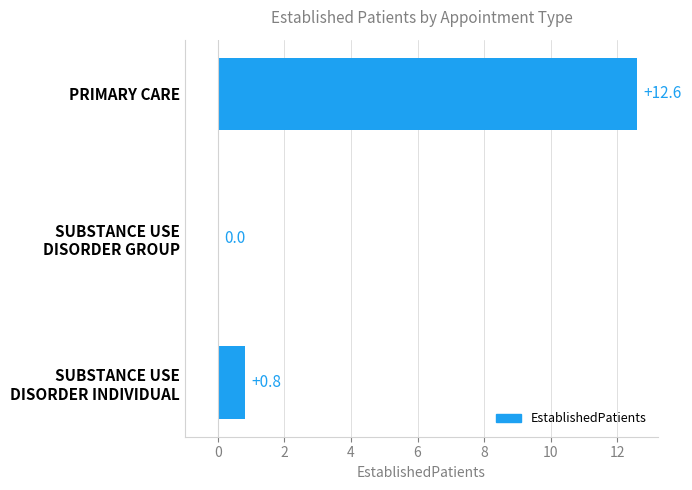

What is the greatest value displayed?

12.6